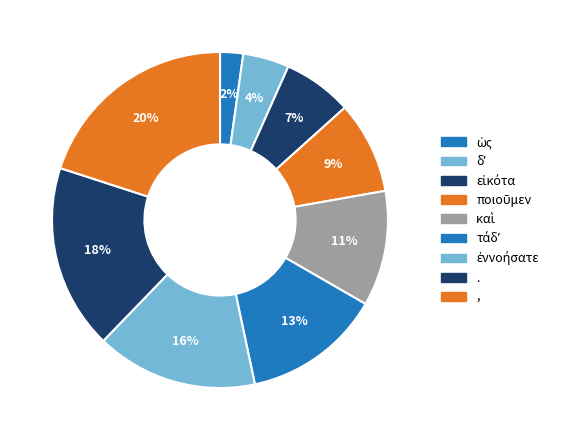

To the nearest percent, what portion does καὶ represent?

11%